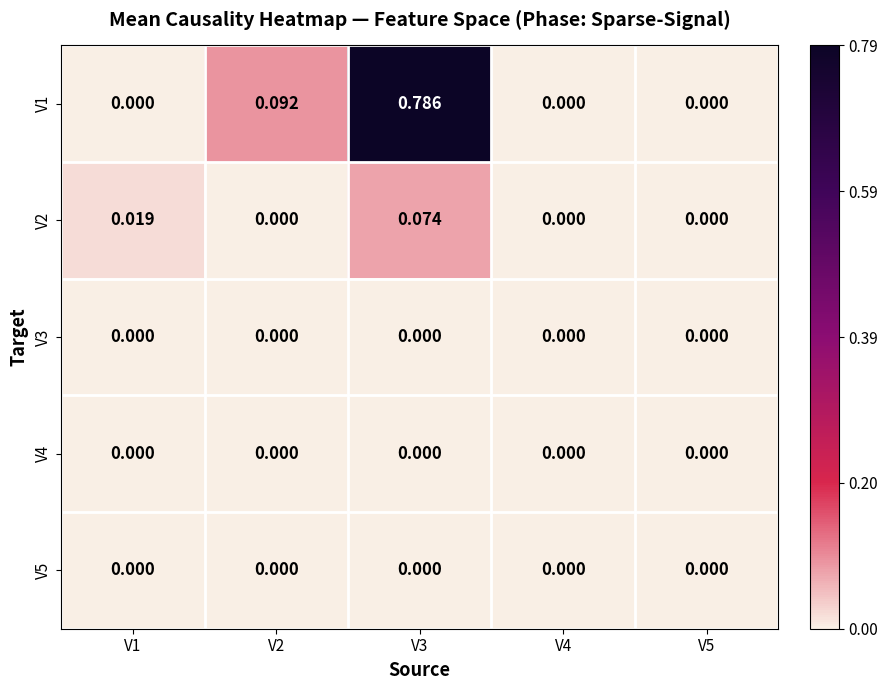

Which series has the largest total across all categories?

V1